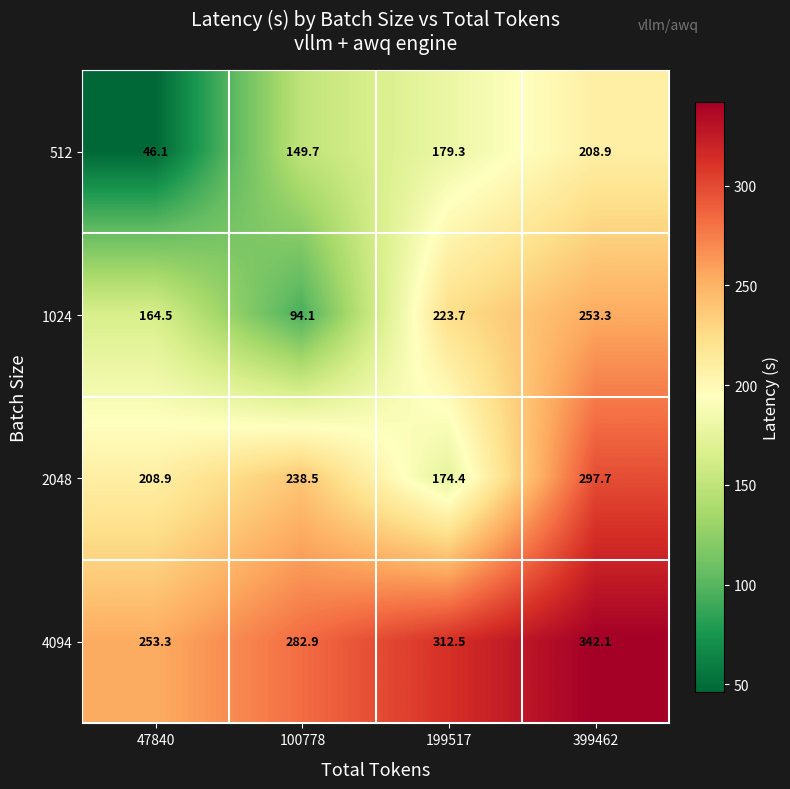

Rank the series at 399462 from highest to lowest value.

4094, 2048, 1024, 512